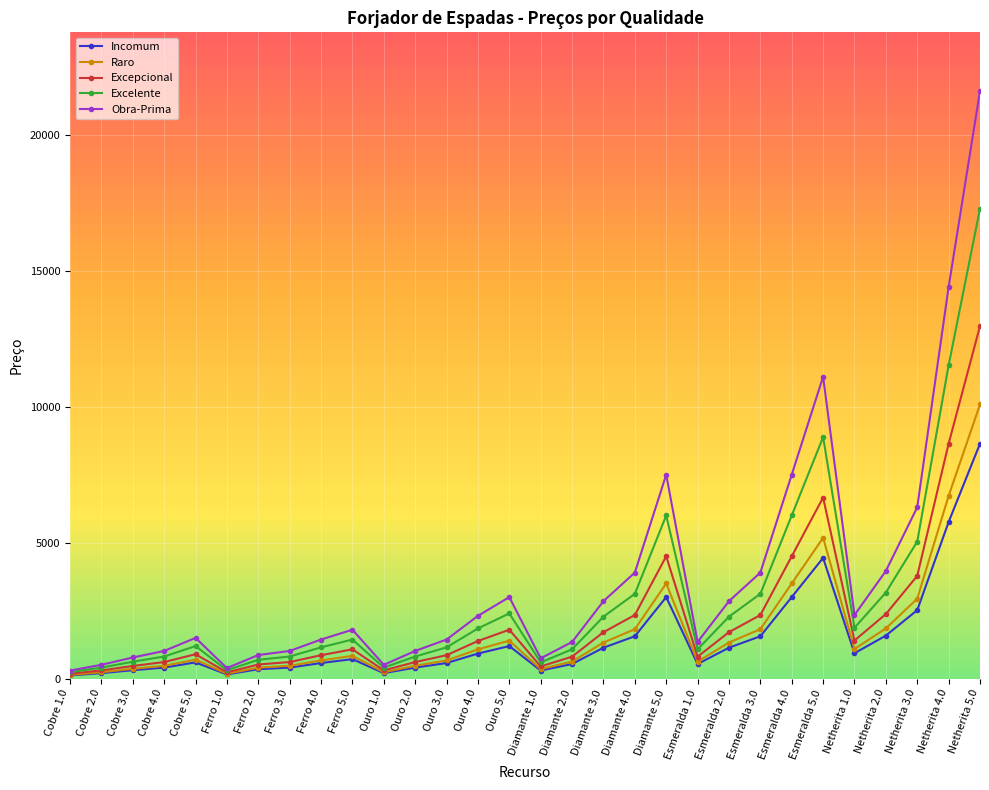

What is the difference between the highest and lowest values at Ferro 4.0?

864